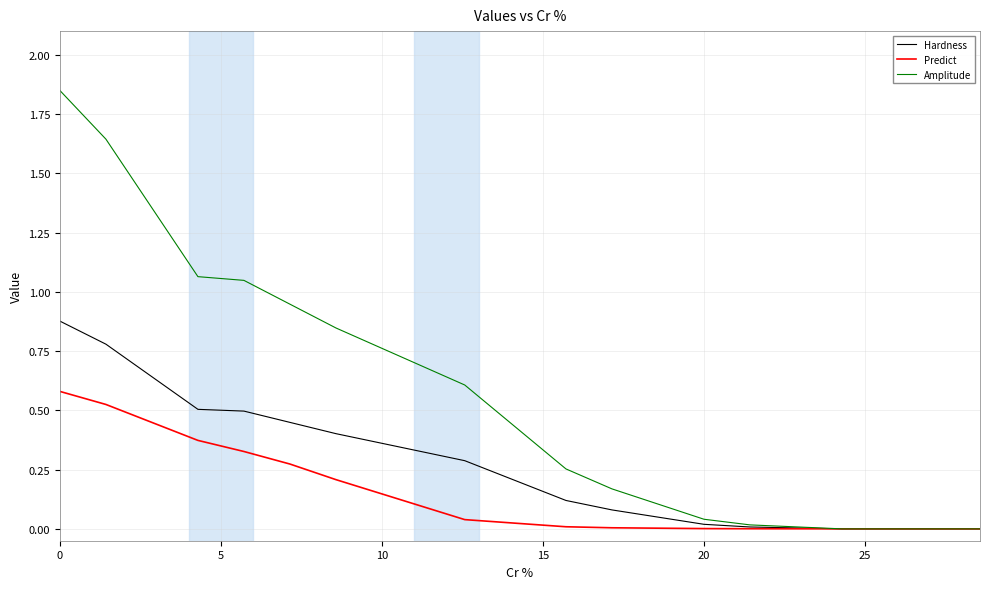

Which series has the largest range (max minus min)?

Amplitude